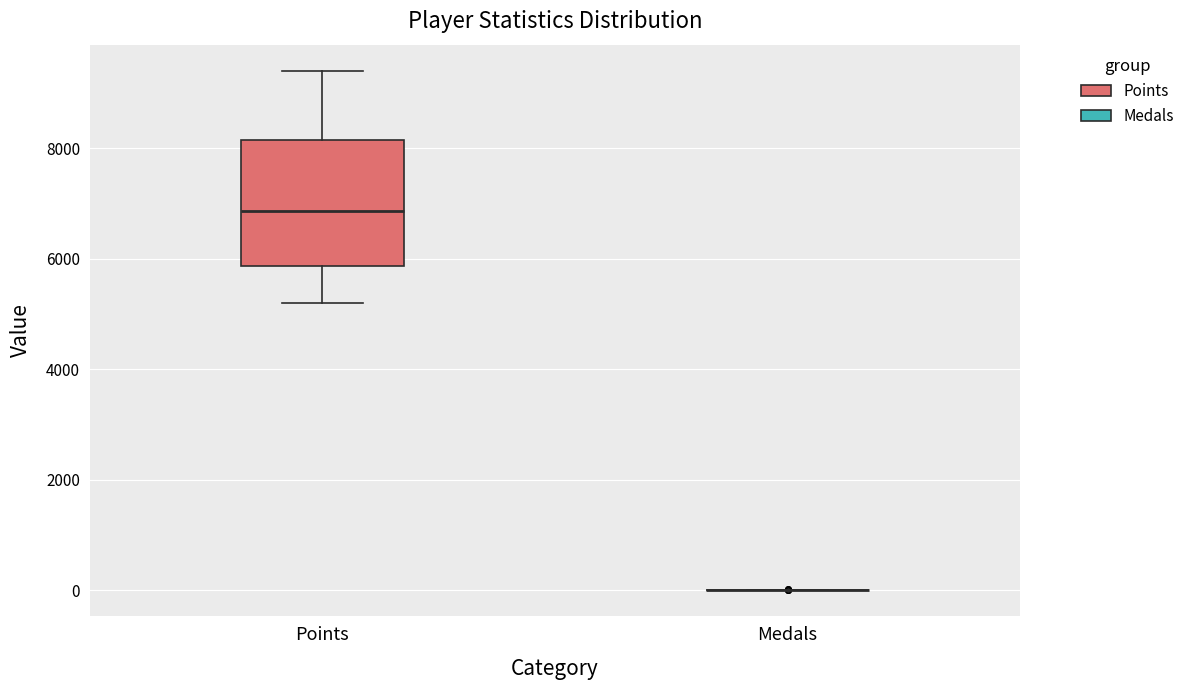

Comparing the boxes themselves (not the whiskers), which one is the tallest?

Points